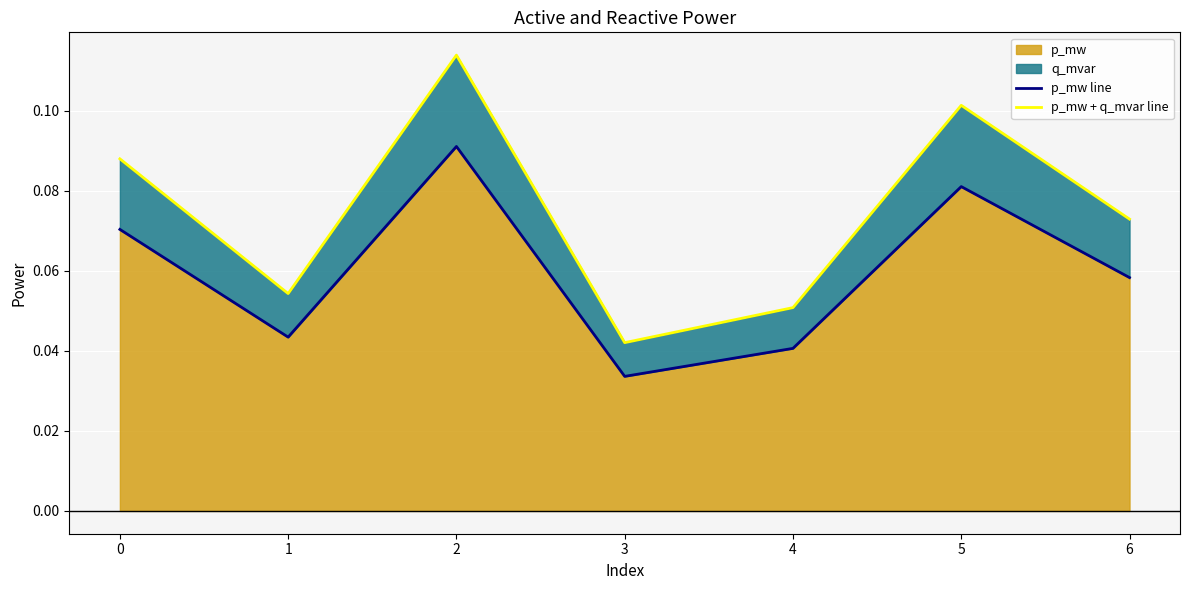

True or false: p_mw + q_mvar line has more than 0 interior local peaks.

True